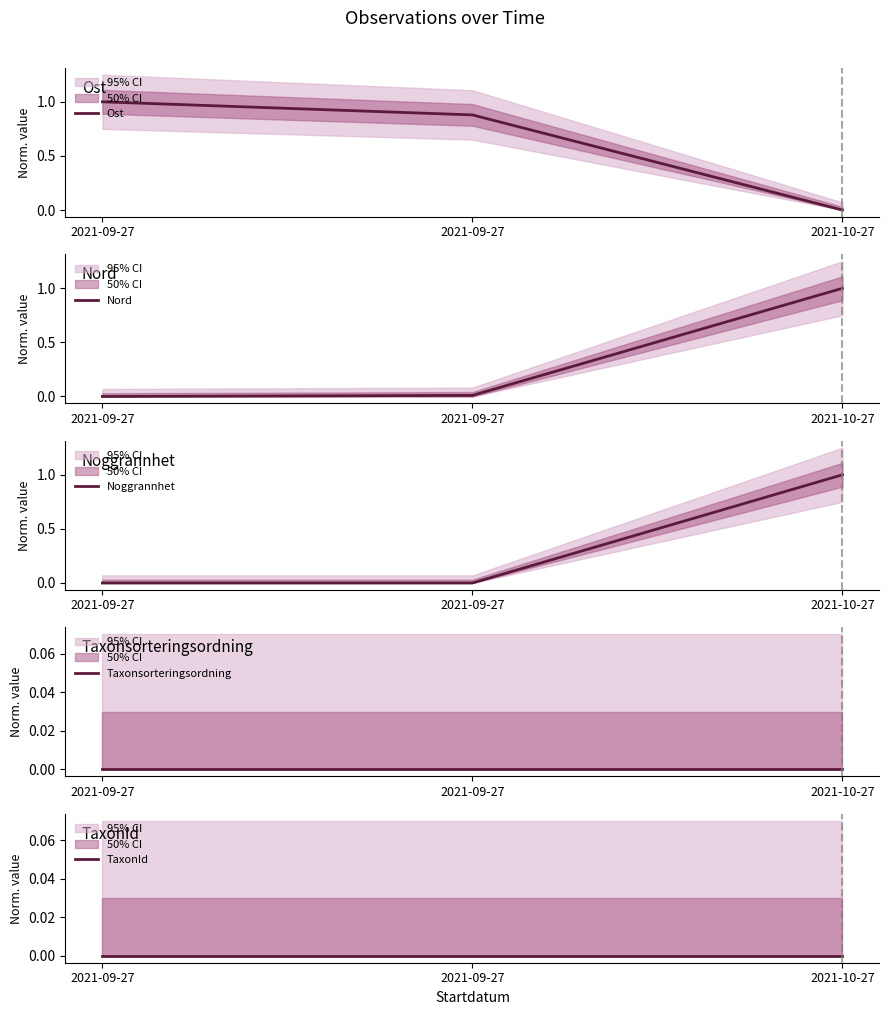

Reading right to left, what are all the values shown in this chart?

Ost: 2021-10-27=0.0	2021-09-27=0.9	2021-09-27=1.0
Nord: 2021-10-27=1.0	2021-09-27=0.0	2021-09-27=0.0
Noggrannhet: 2021-10-27=1.0	2021-09-27=0.0	2021-09-27=0.0
Taxonsorteringsordning: 2021-10-27=0.0	2021-09-27=0.0	2021-09-27=0.0
TaxonId: 2021-10-27=0.0	2021-09-27=0.0	2021-09-27=0.0